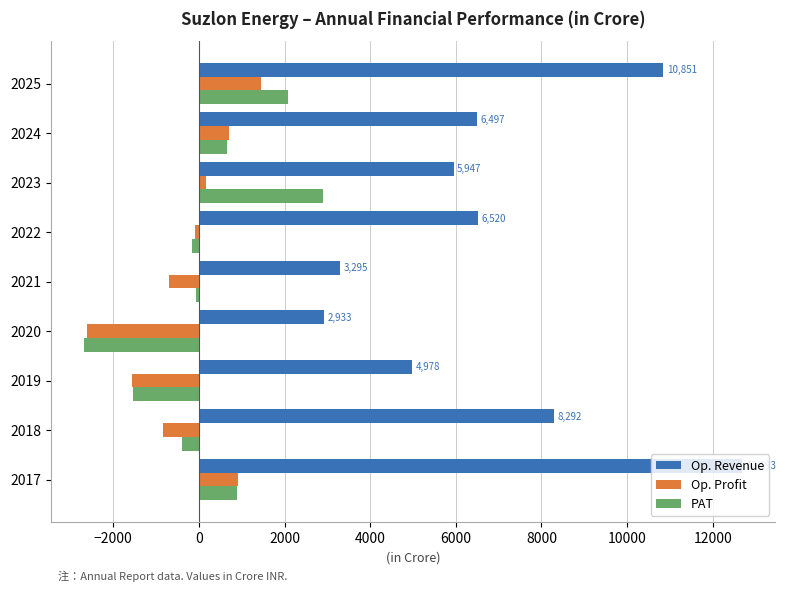

What is the sum of the PAT values at 2018 and 2020?

-3080.6